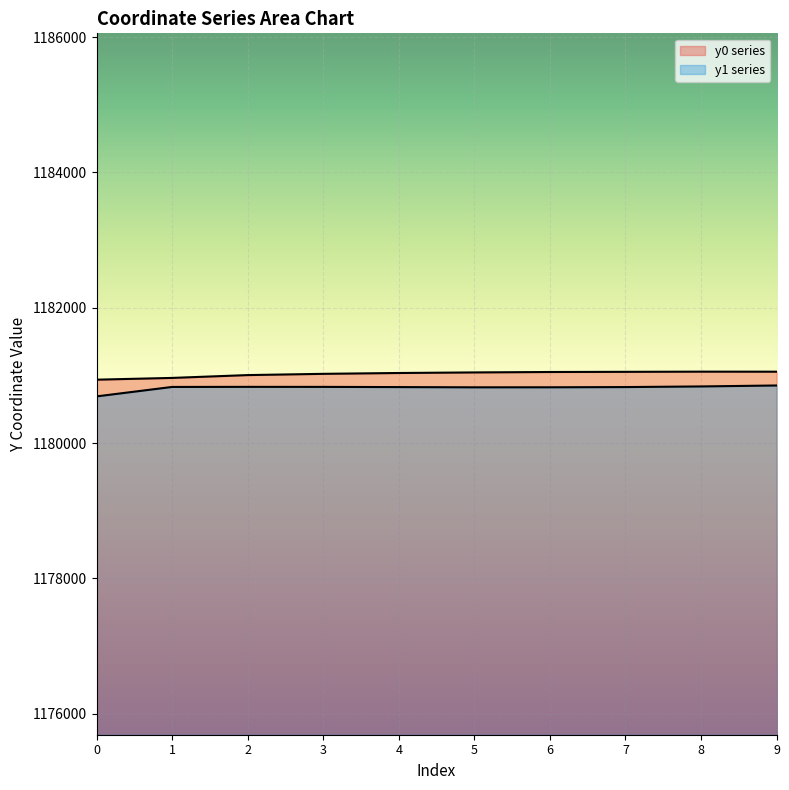

What is the difference between the maximum and minimum values in the y0_vals series?

118.6